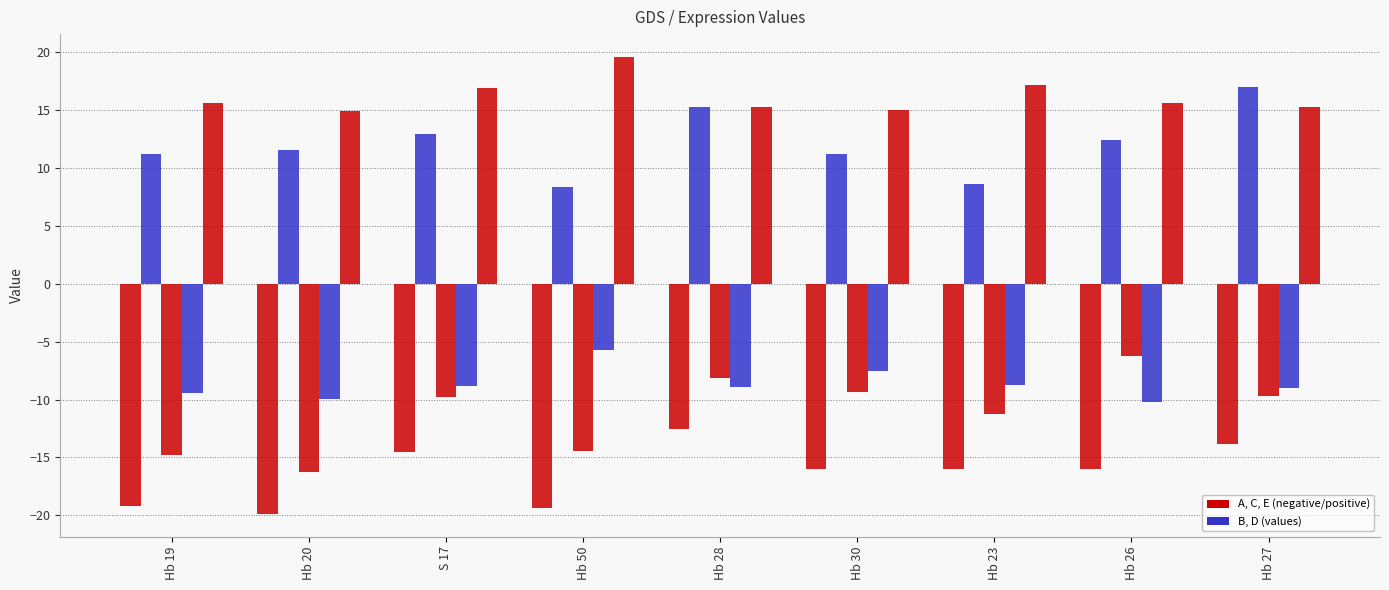

What is the smallest value displayed?

-19.9